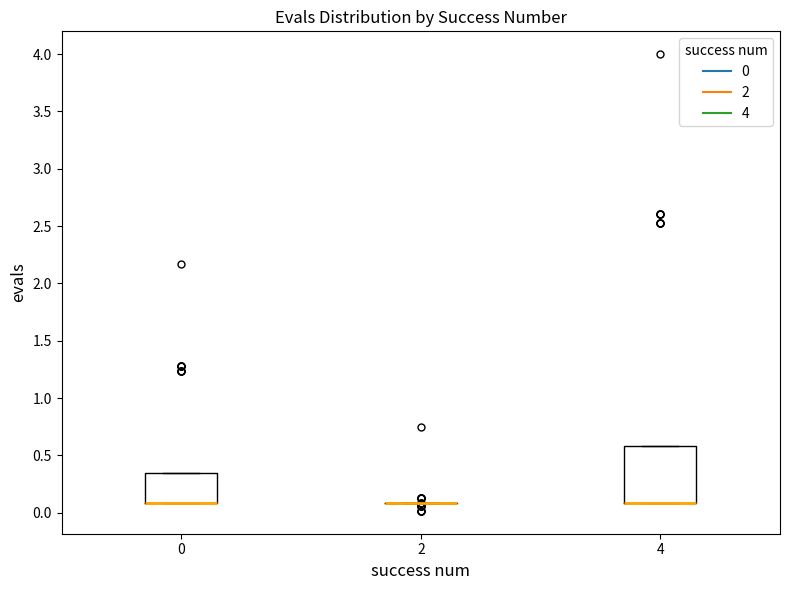

Reading left to right, transcribe this box plot: for each box, give where its median line is, the range the box spans, and where its two whiskers end, as read against the y-axis. The values are not printed on the chart, so give them approximately, as read against the axis.

0: median 0.10 (drawn on the box's lower edge), box 0.10 to 0.35, whiskers 0.10 to 0.35
2: box collapsed to a line at 0.10, whiskers 0.10 to 0.10
4: median 0.10 (drawn on the box's lower edge), box 0.10 to 0.60, whiskers 0.10 to 0.60